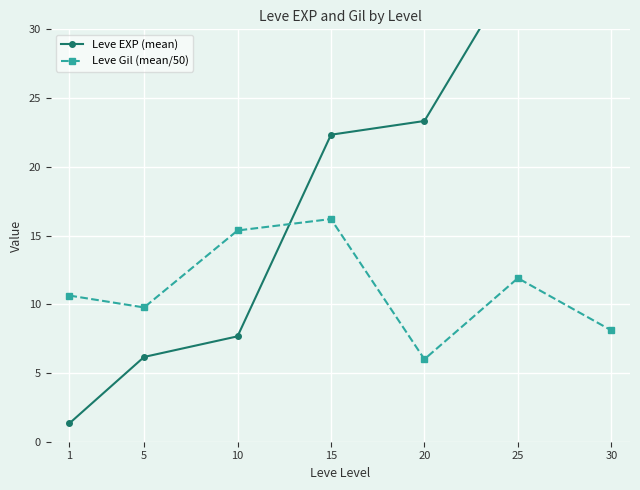

Where is Leve EXP (mean) nearest to the value 30?

25